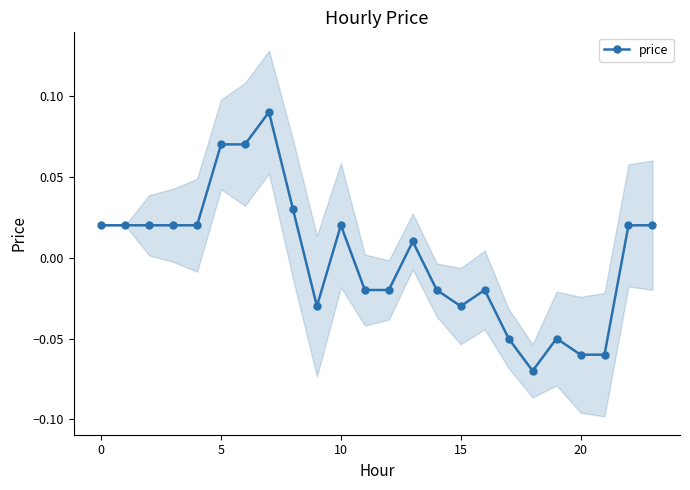

What is the smallest value displayed?

-0.1